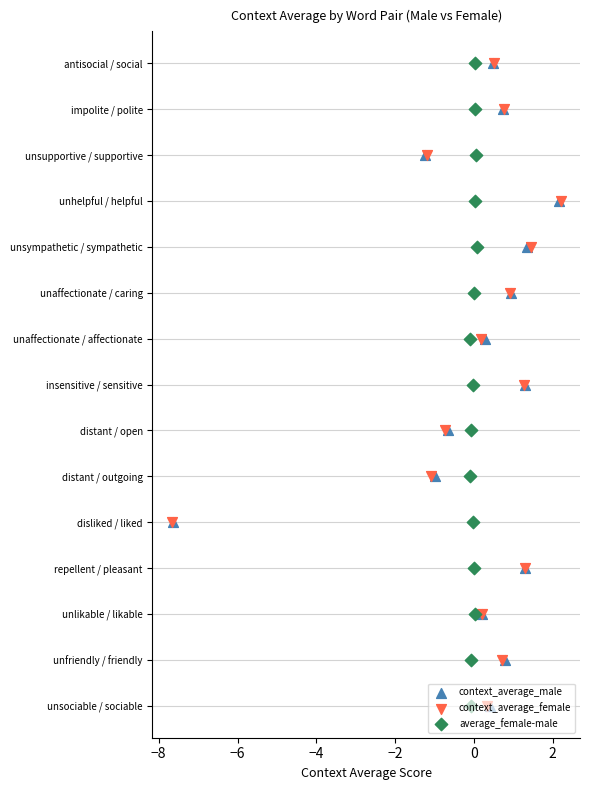

Which series contains the highest Y value?

context_average_male